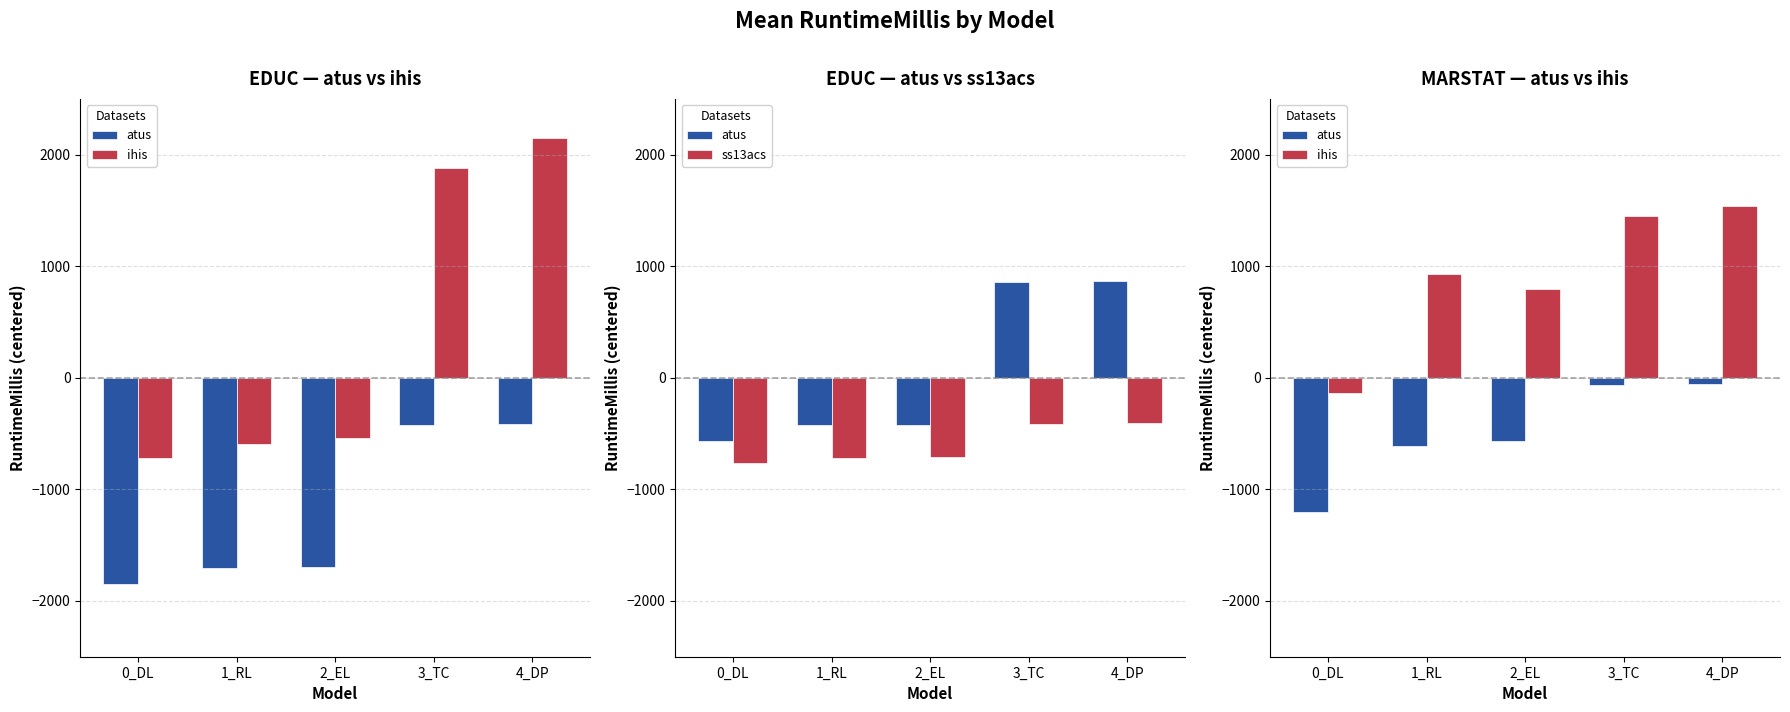

What is the label of the 3rd bar from the left?

2_EL